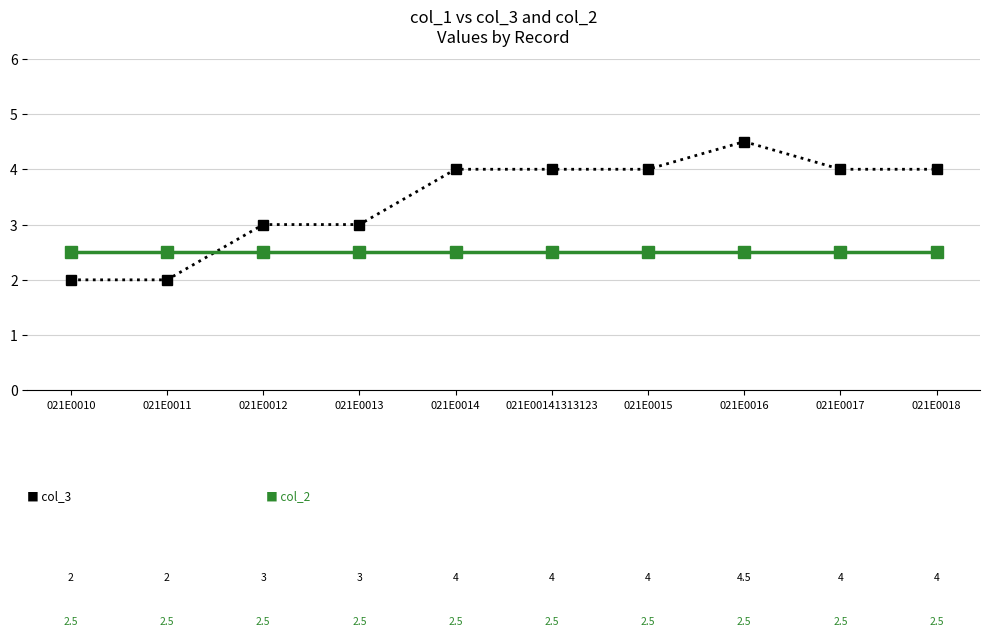

What is the label of the 10th point from the left?

021E0018